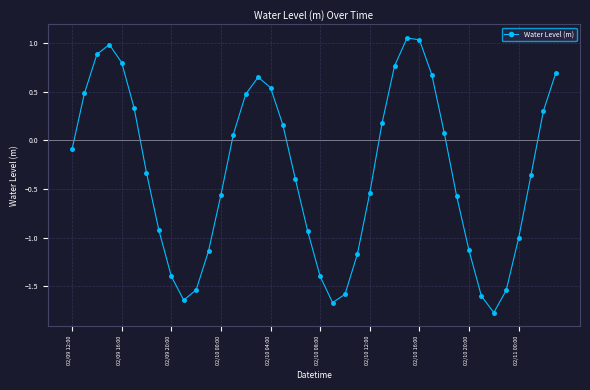

What is the difference between the second highest and minimum values?

2.8